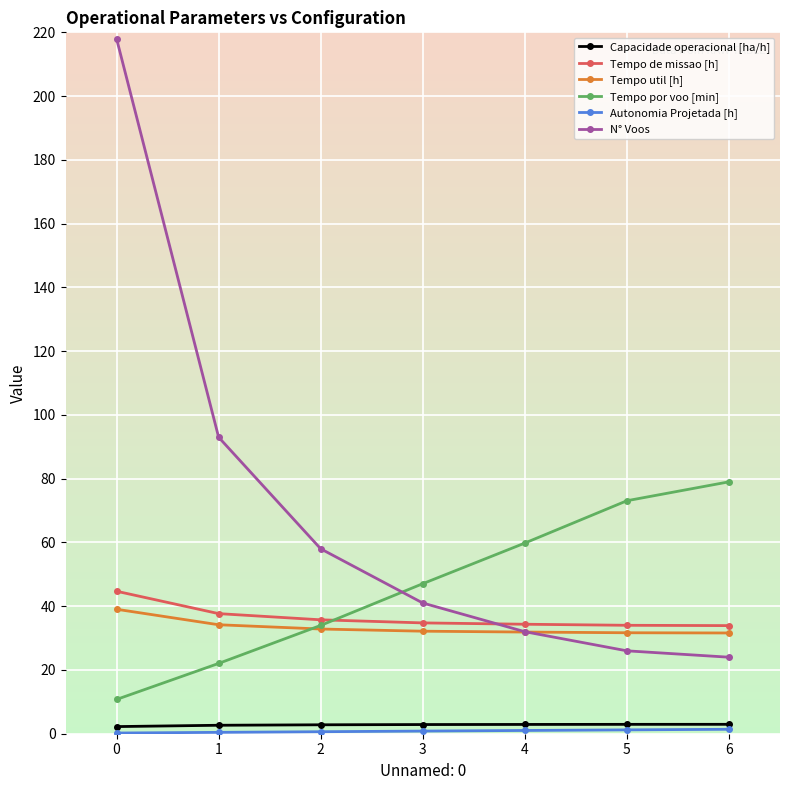

What is the difference between the Capacidade operacional [ha/h] values at 2 and 3?

0.1